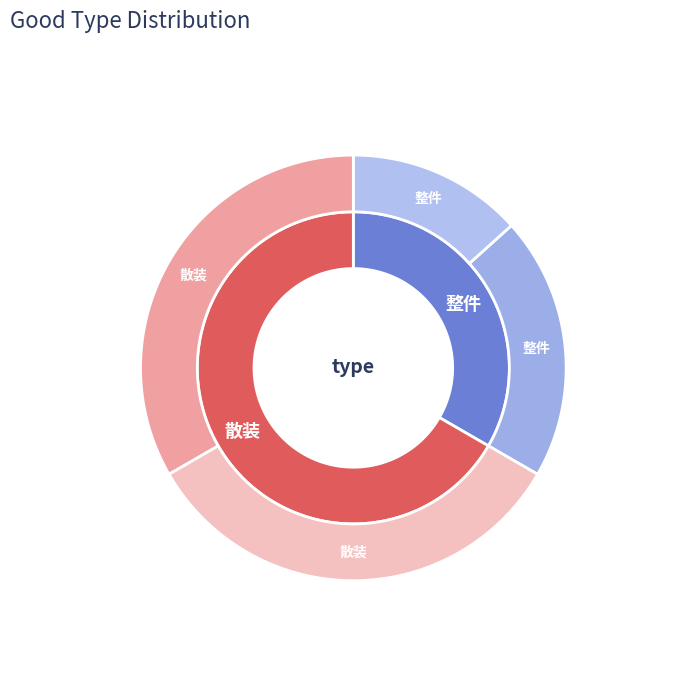

Is there any slice that represents more than half of the pie?

Yes